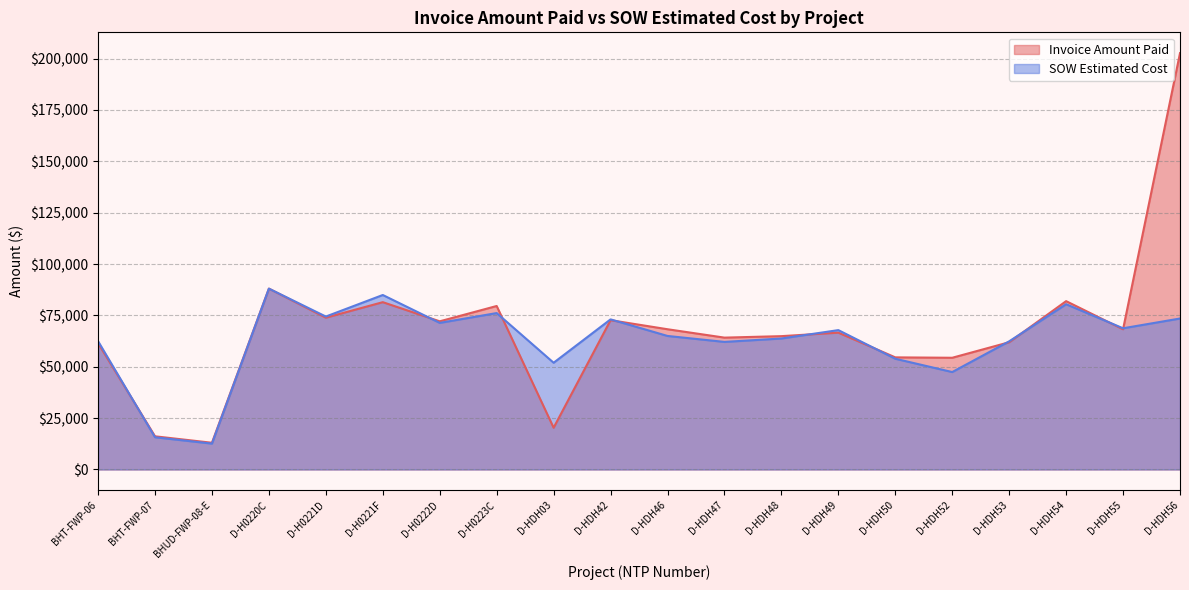

Which series has the largest range (max minus min)?

Invoice Amount Paid